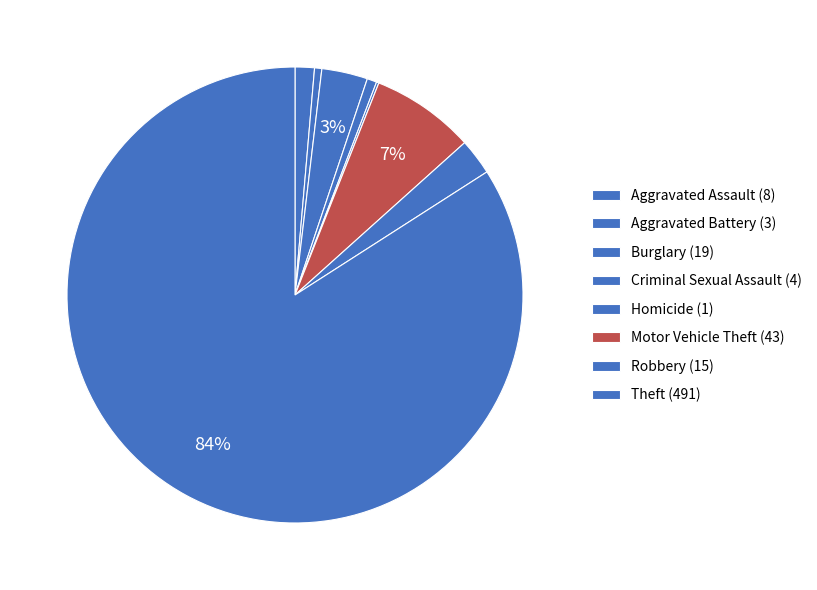

To the nearest percent, what is the difference between the largest and smallest slice percentages?

84%